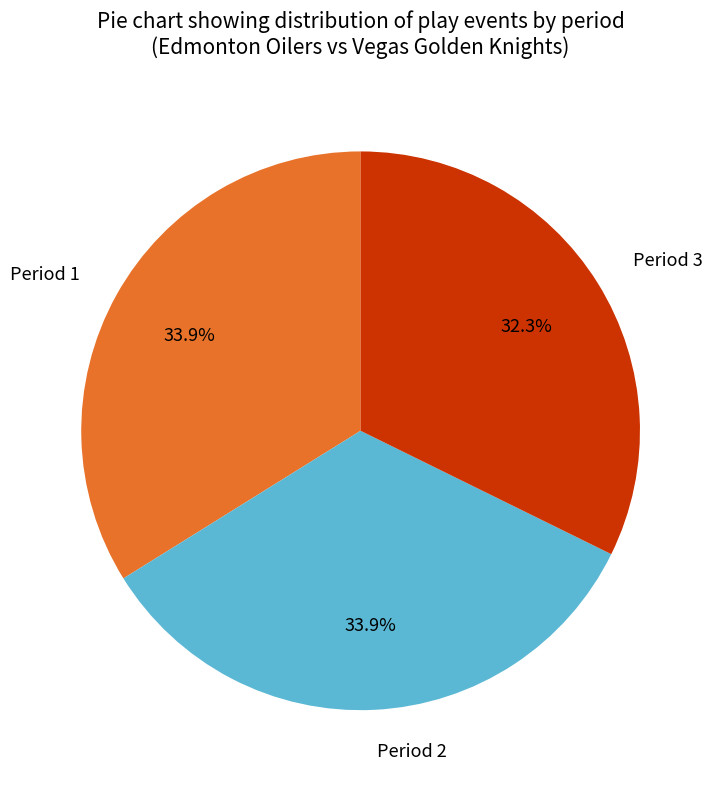

Combined, do Period 1 and Period 3 account for over 50%?

Yes